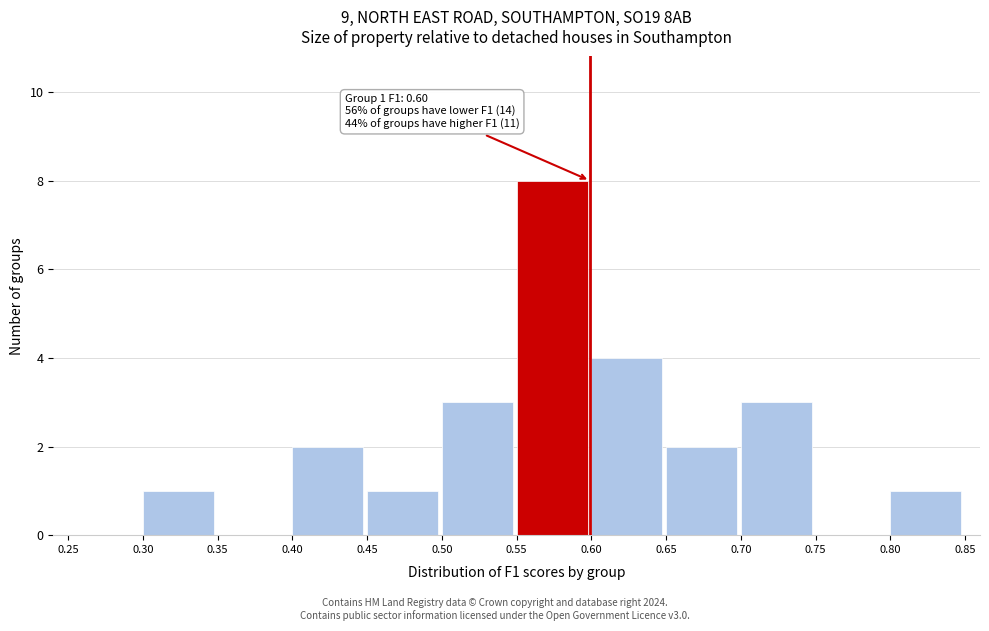

Over which range of the x-axis is the bar tallest?

0.55 to 0.60